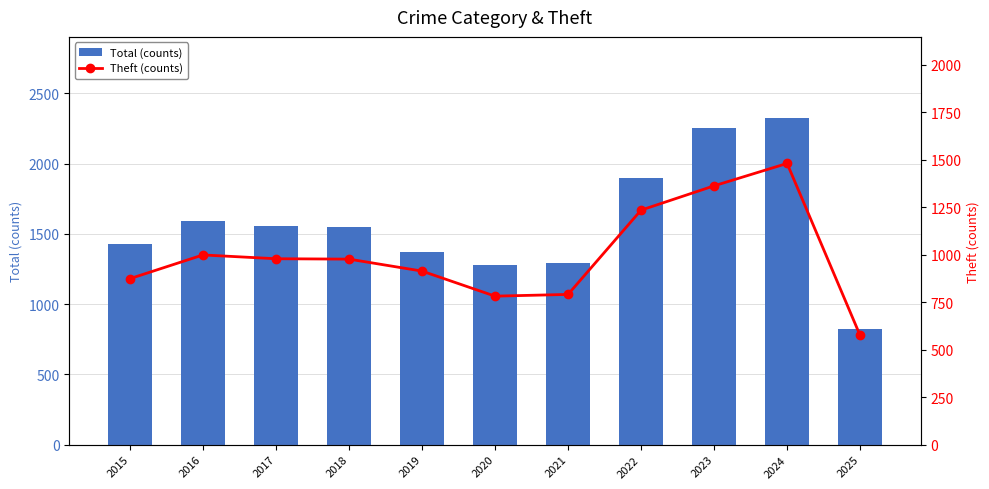

Reading right to left, transcribe all the data shown in this chart.

Total (counts): 821	2321	2256	1900	1294	1278	1374	1548	1555	1589	1425
Theft (counts): 575	1481	1363	1235	791	782	914	977	979	999	874